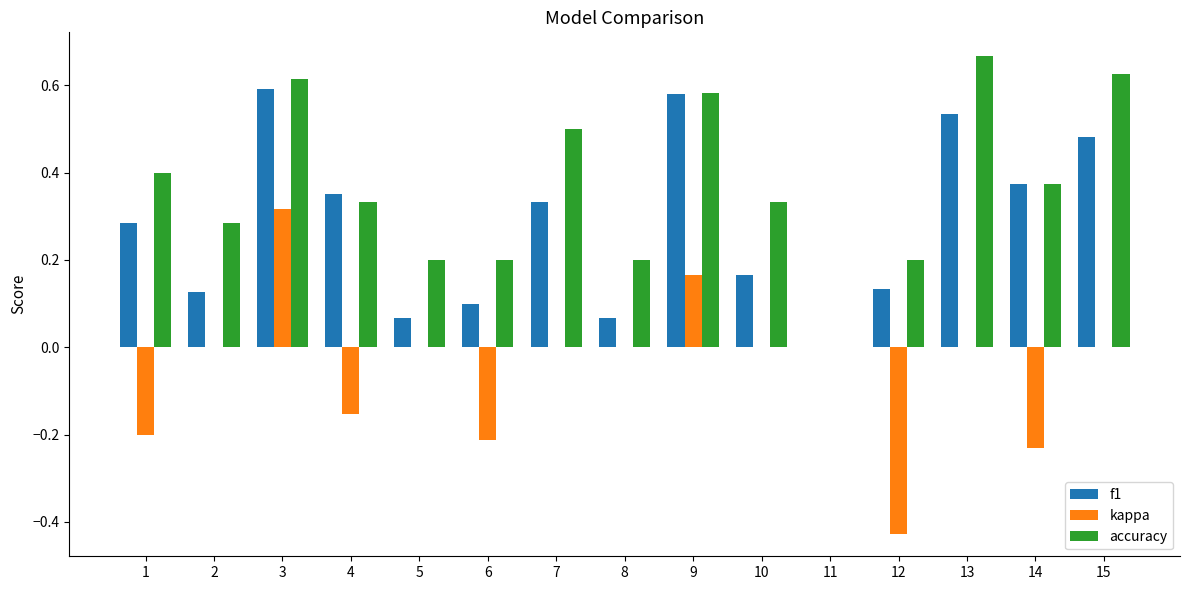

Does the chart contain stacked bars?

No